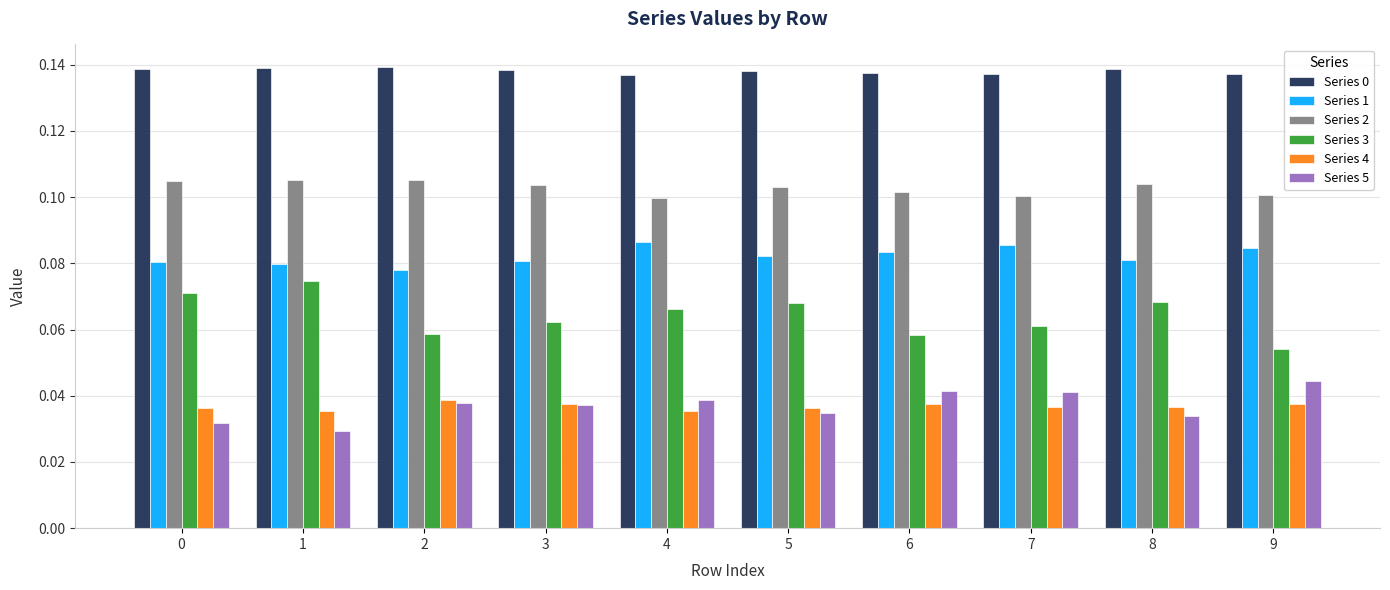

The value of Series 0 at 0 is 0.2. True or false?

False